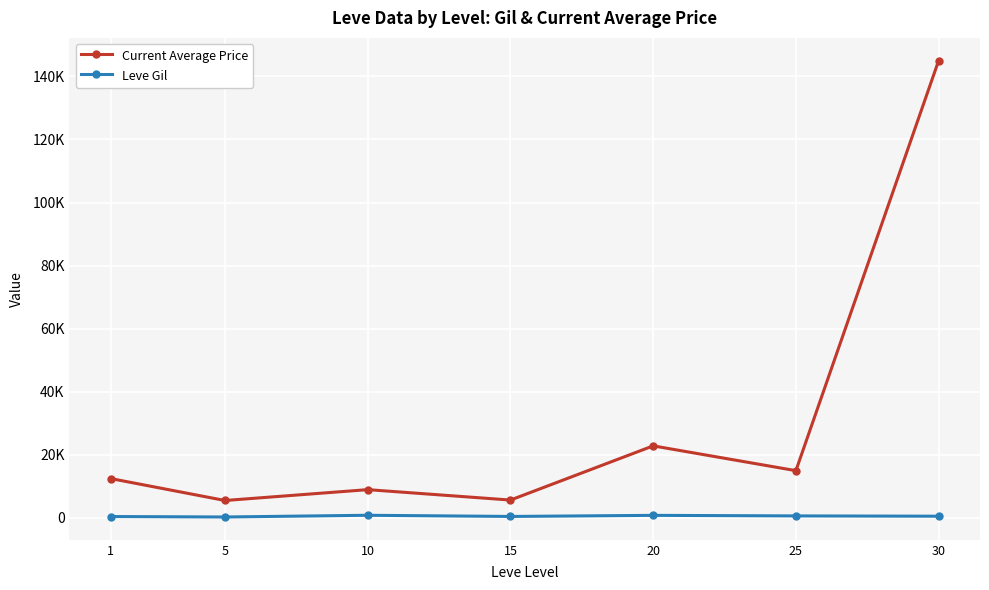

What is the value of the Current Average Price point at the 4th from the left?

5574.0